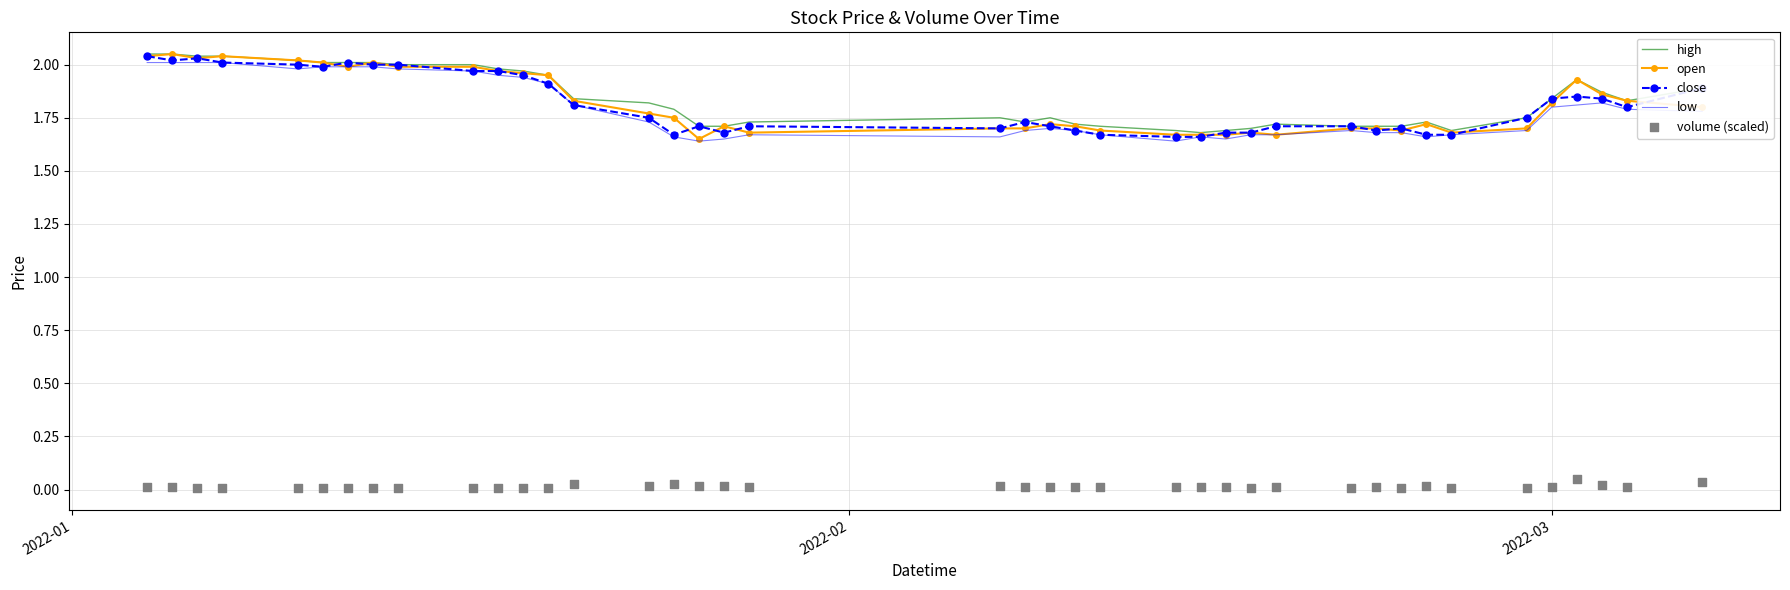

At which category is the sum across all series the highest?

2022-01